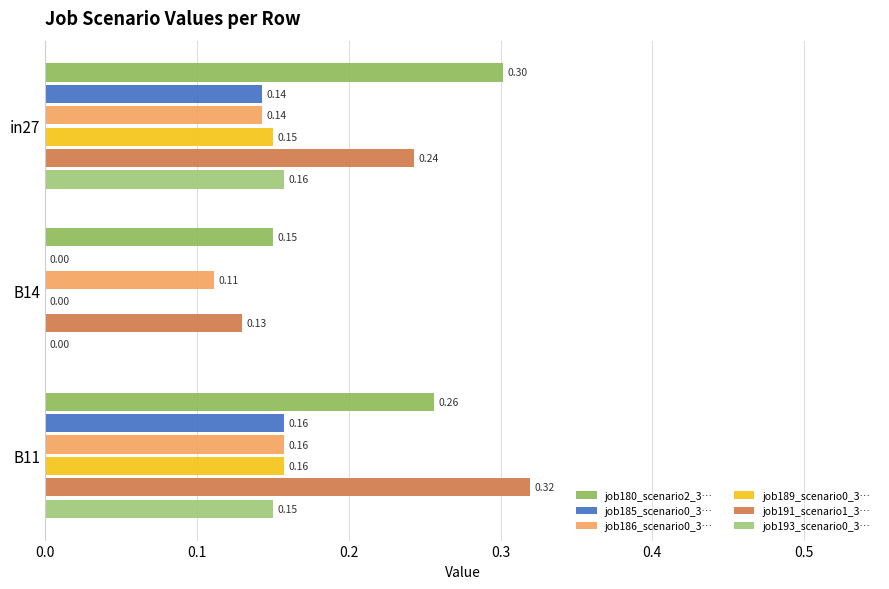

At which category is the sum across all series the highest?

B11